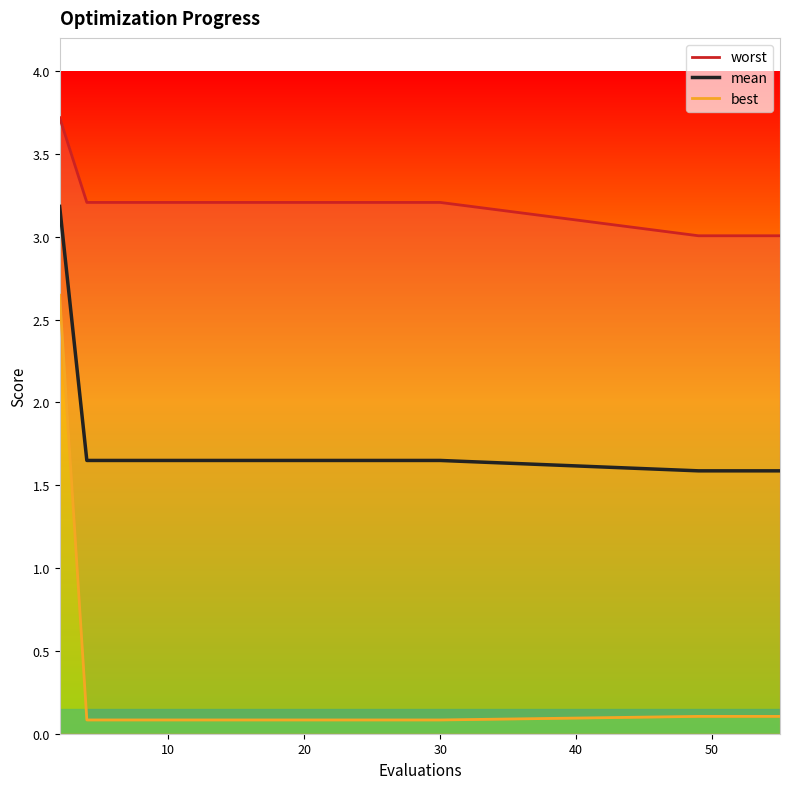

What is the highest value of the mean series?

3.2